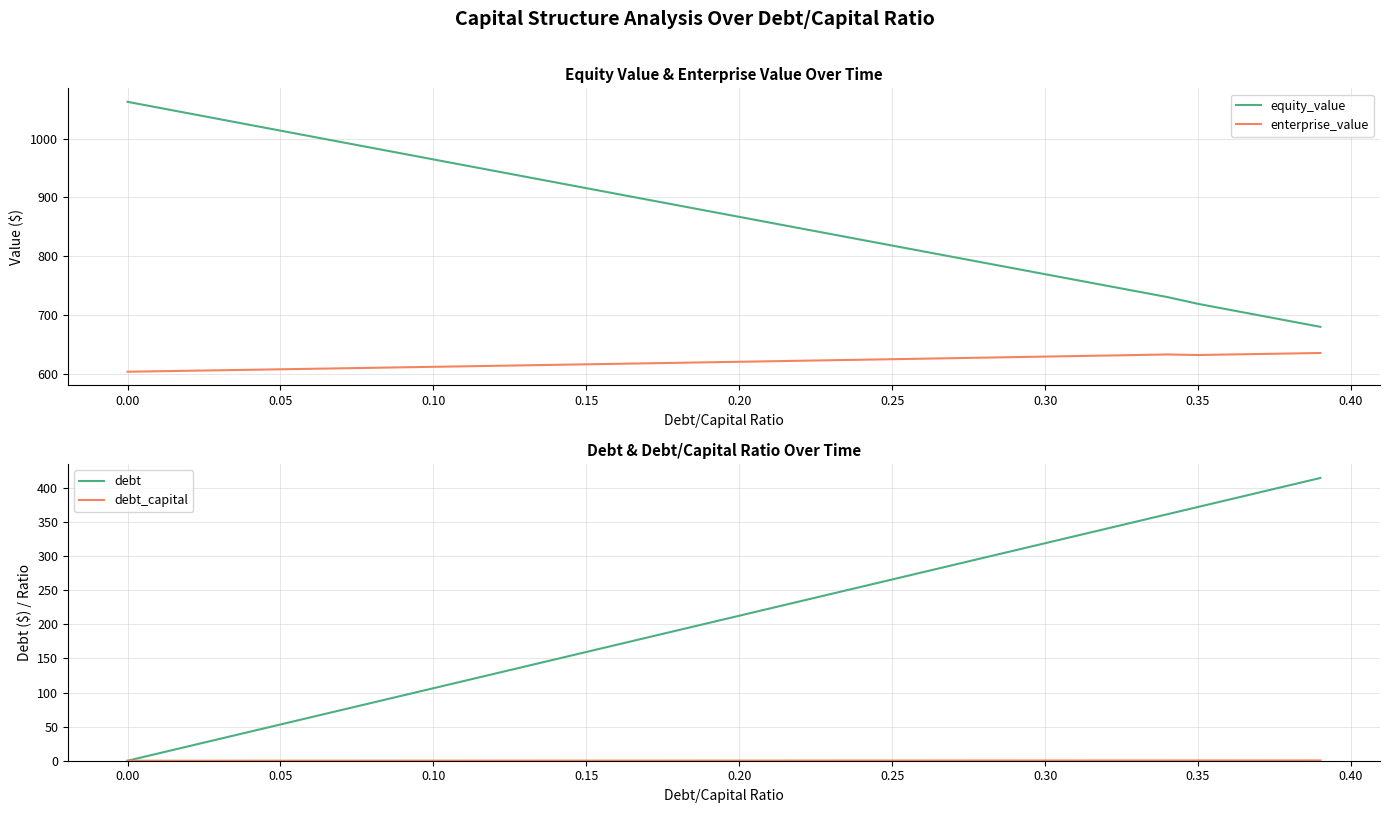

The value of enterprise_value at 0.25 is 236.1. True or false?

False